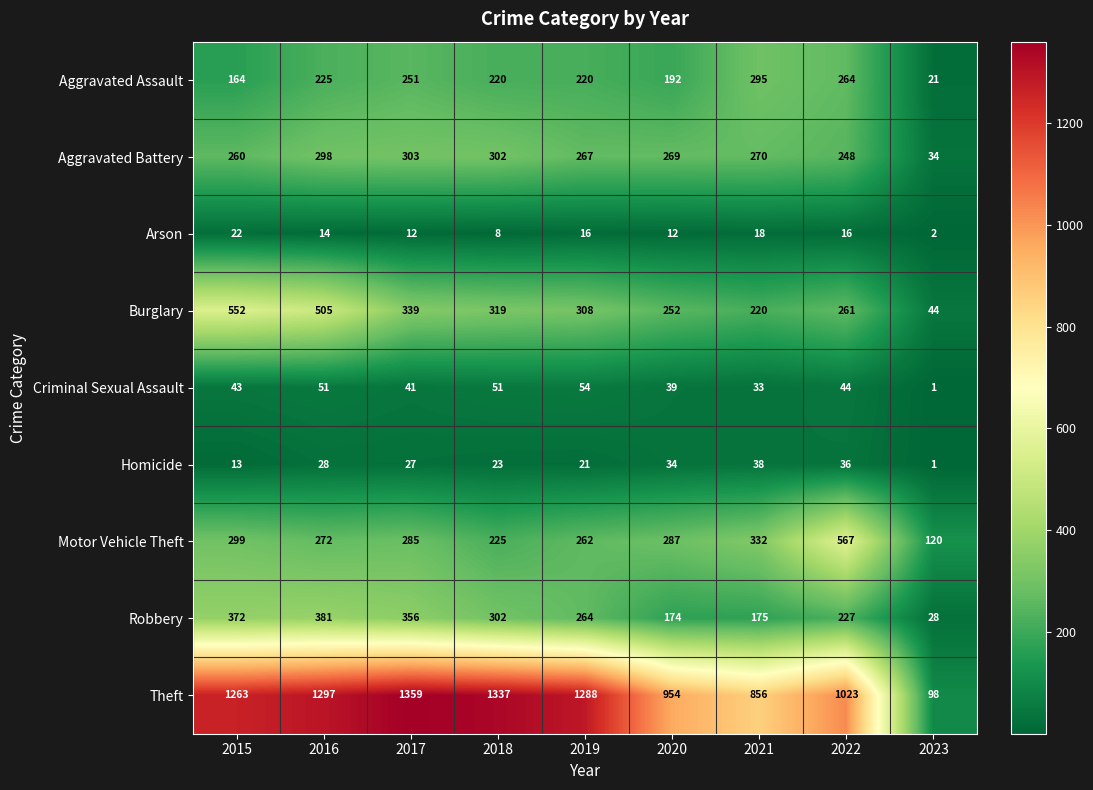

The Arson series shows 16 at 2022. True or false?

True